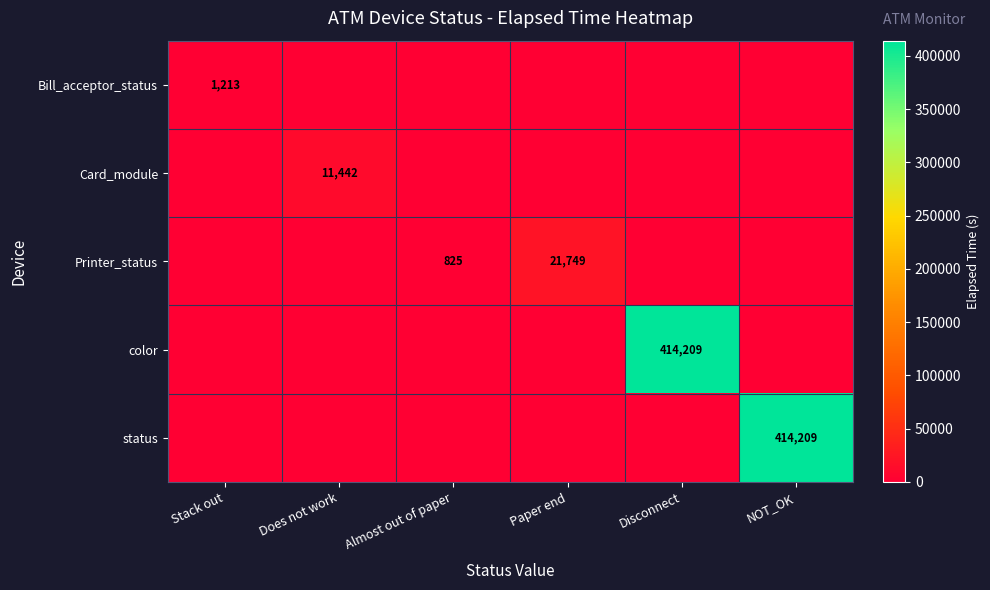

The status series shows 414209 at NOT_OK. True or false?

True